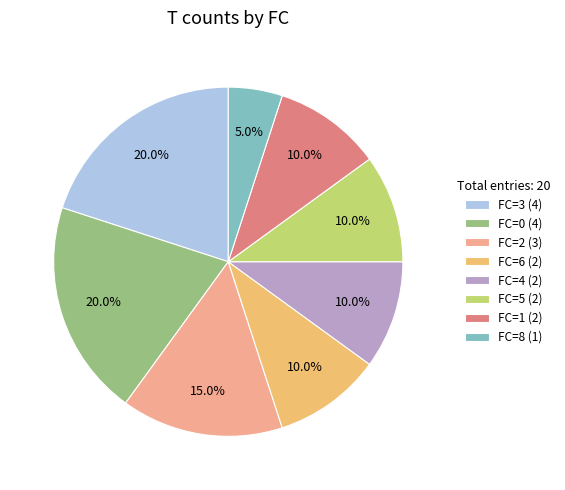

Approximately how many times larger is the value at FC=1 (2) compared to FC=8 (1)?

2.0